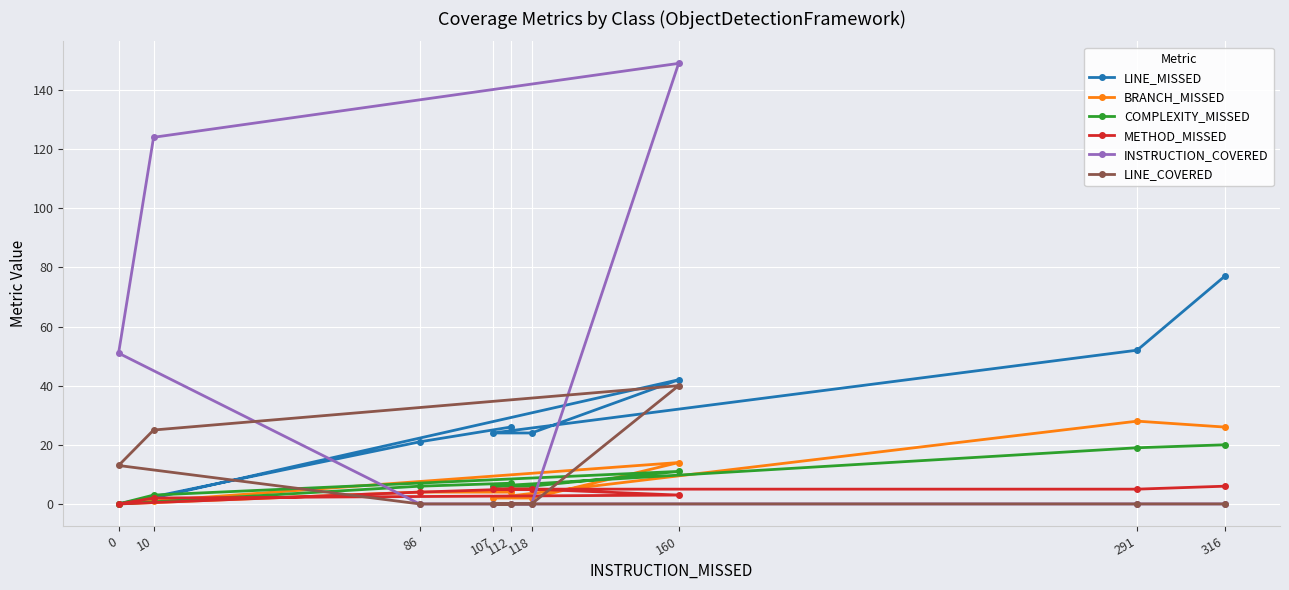

True or false: INSTRUCTION_COVERED has a value of 0 at 291.

True